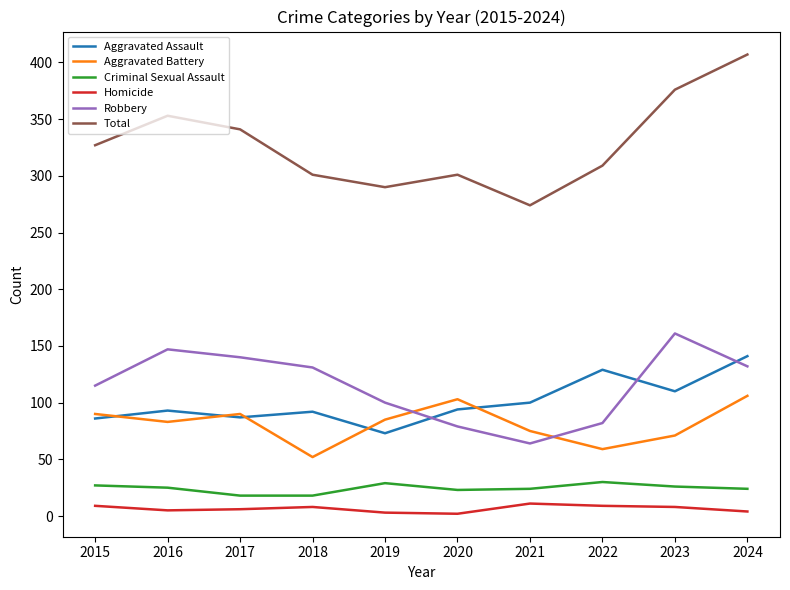

The value of Total at 2022 is 194. True or false?

False